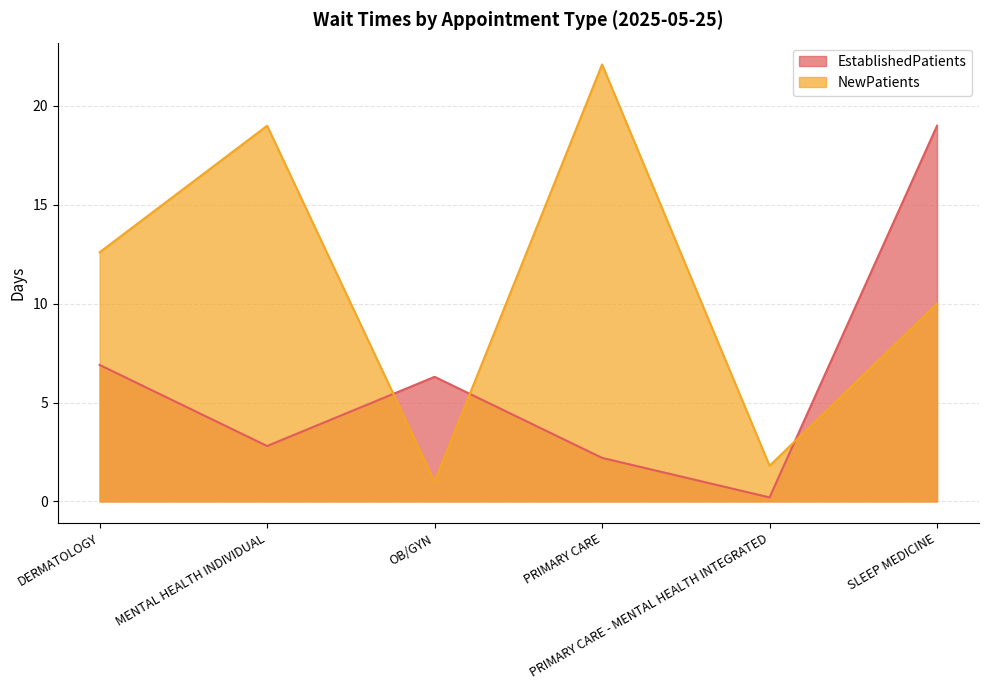

How many lines are shown in the chart?

2